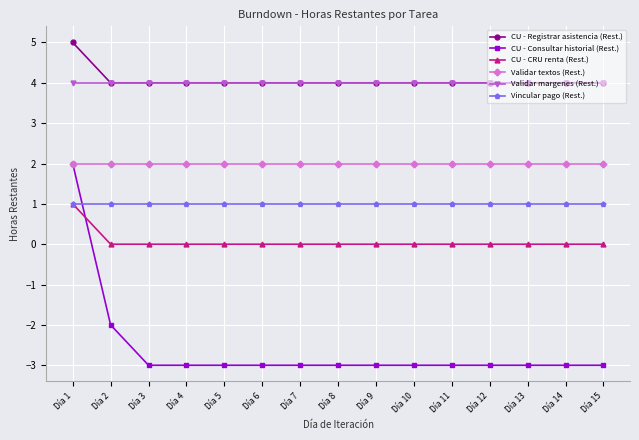

Does the chart have visible grid lines?

Yes